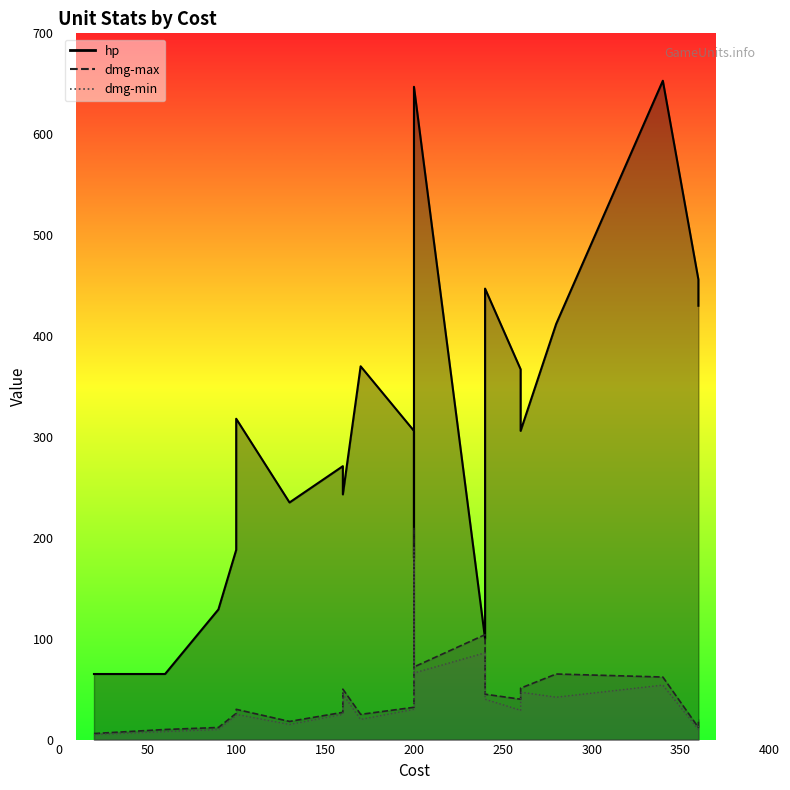

How many data points in hp are above 306?

9